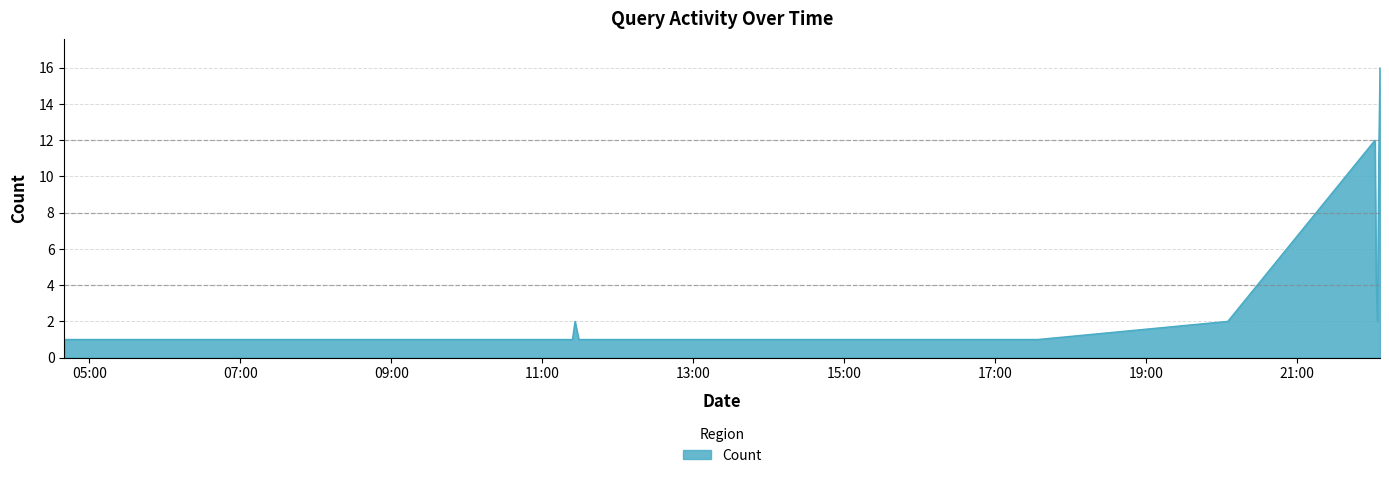

What is the difference between the maximum and minimum values?

15